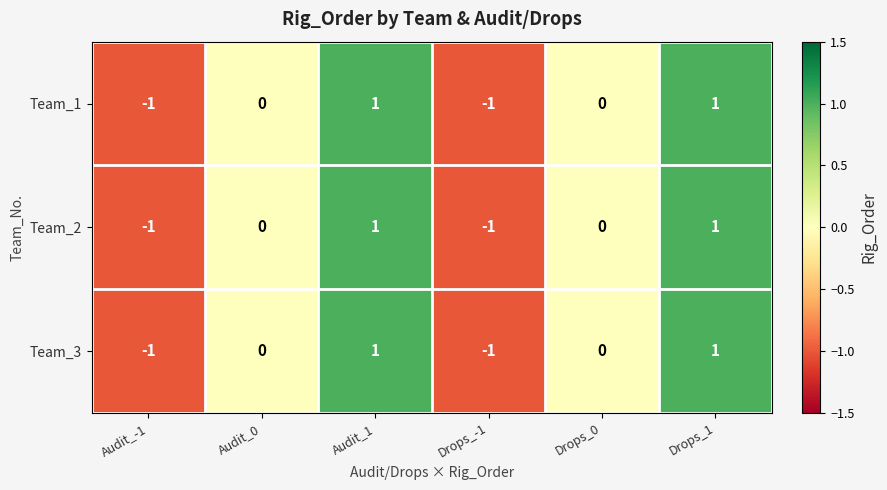

What is the total value across all series at Drops_-1?

-3